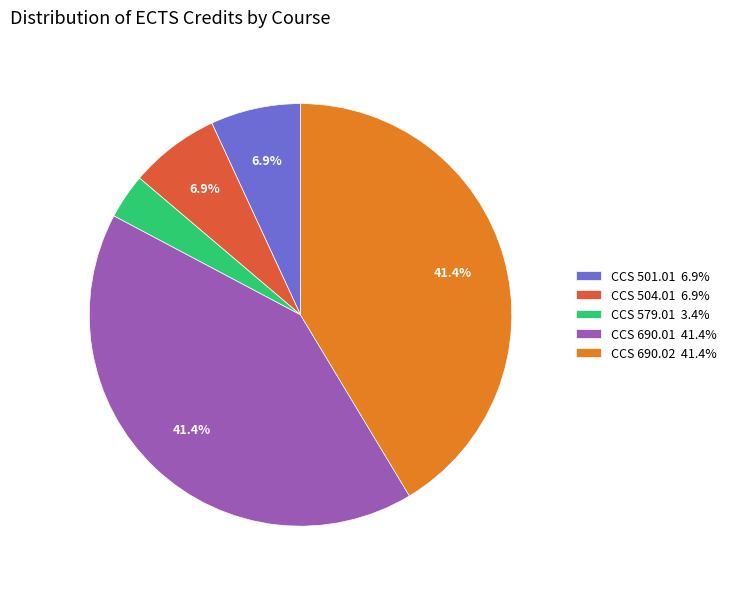

Is CCS 690.01 the majority of the pie?

No